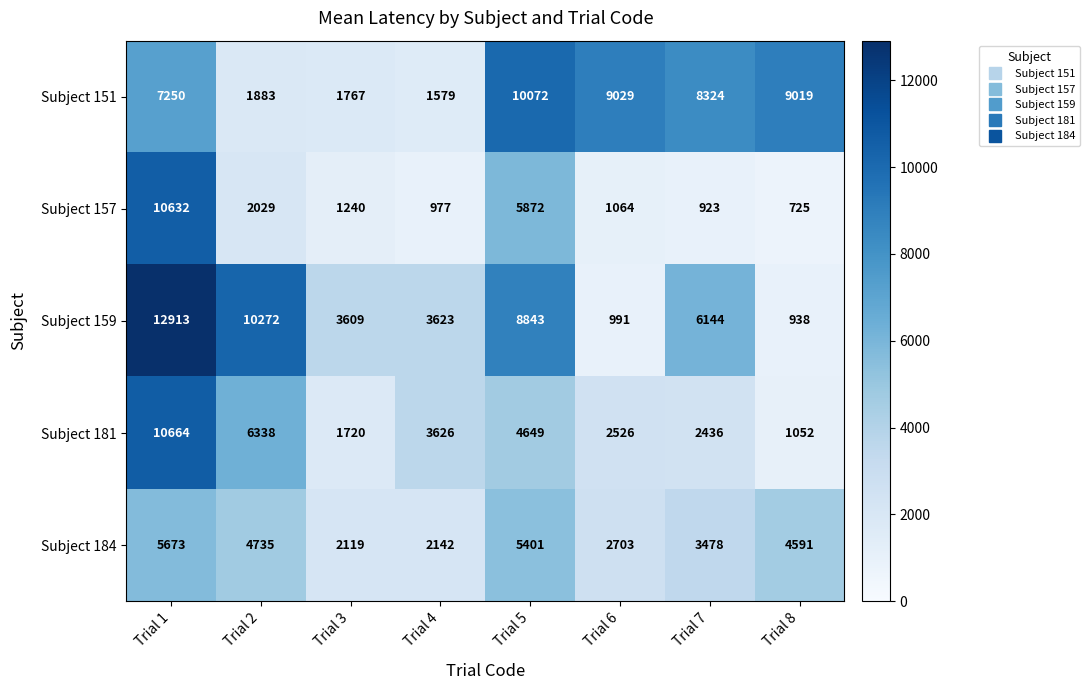

What is the maximum value shown in the chart?

12913